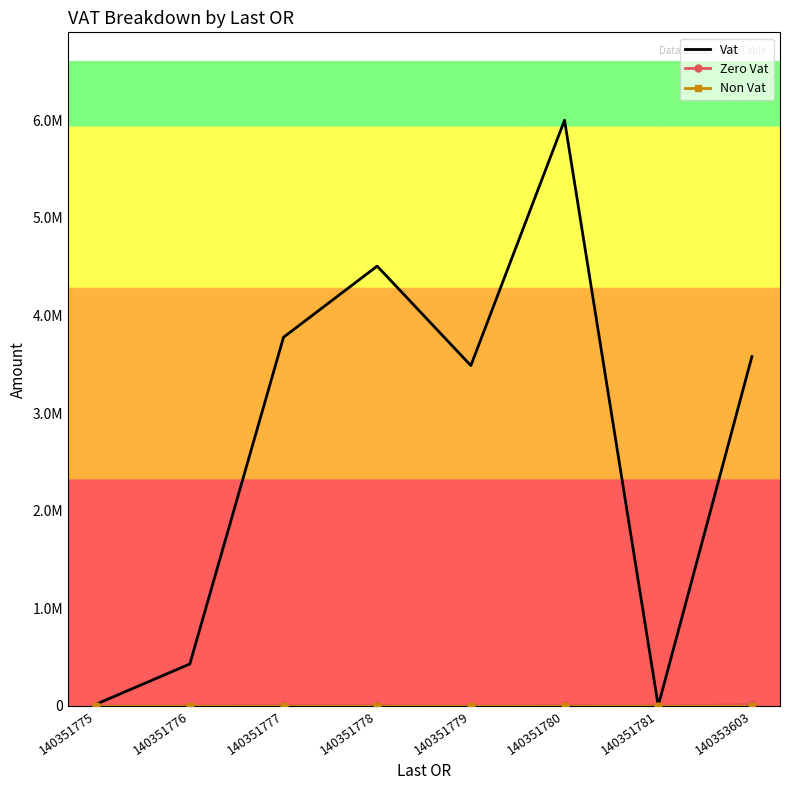

What are all the series names shown in the legend?

Vat, Zero Vat, Non Vat